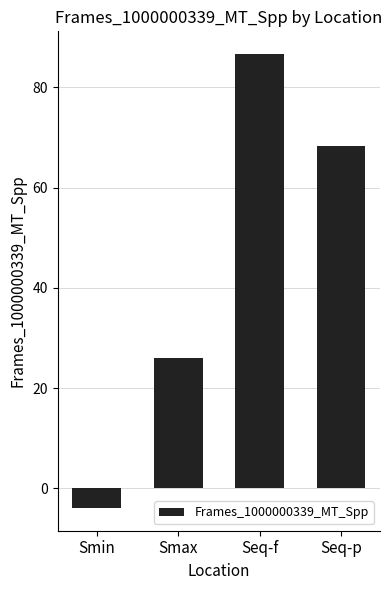

What is the difference between the maximum and minimum values?

90.6